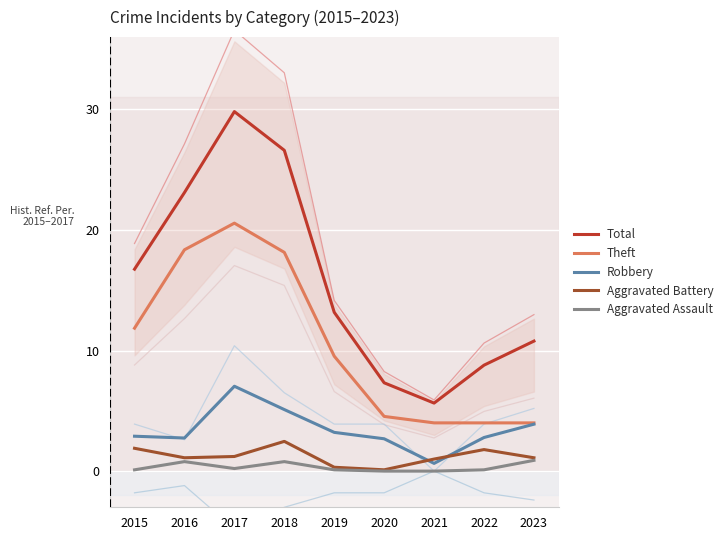

Is the value of Theft at 2016 greater than the value of Total at 2022?

Yes